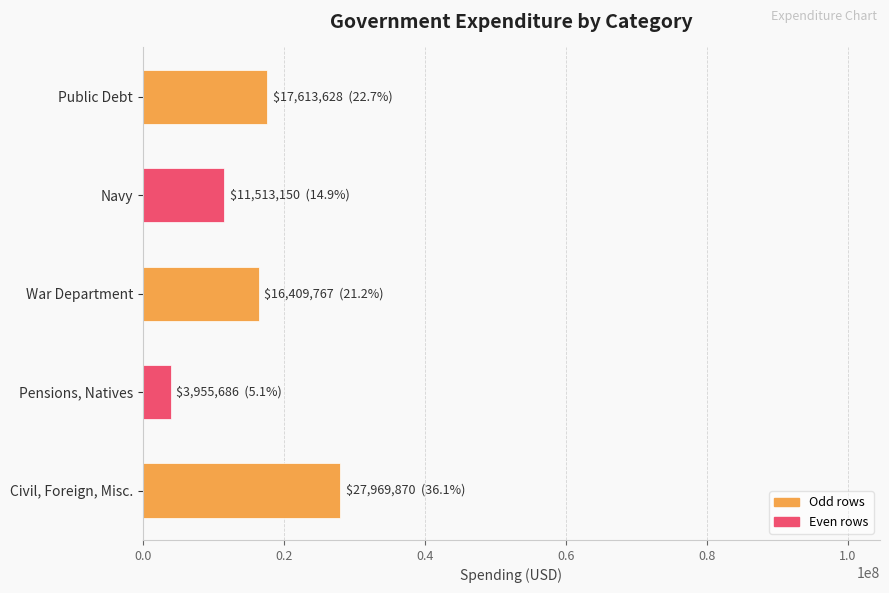

Which category has the lowest value across all series?

Pensions, Natives